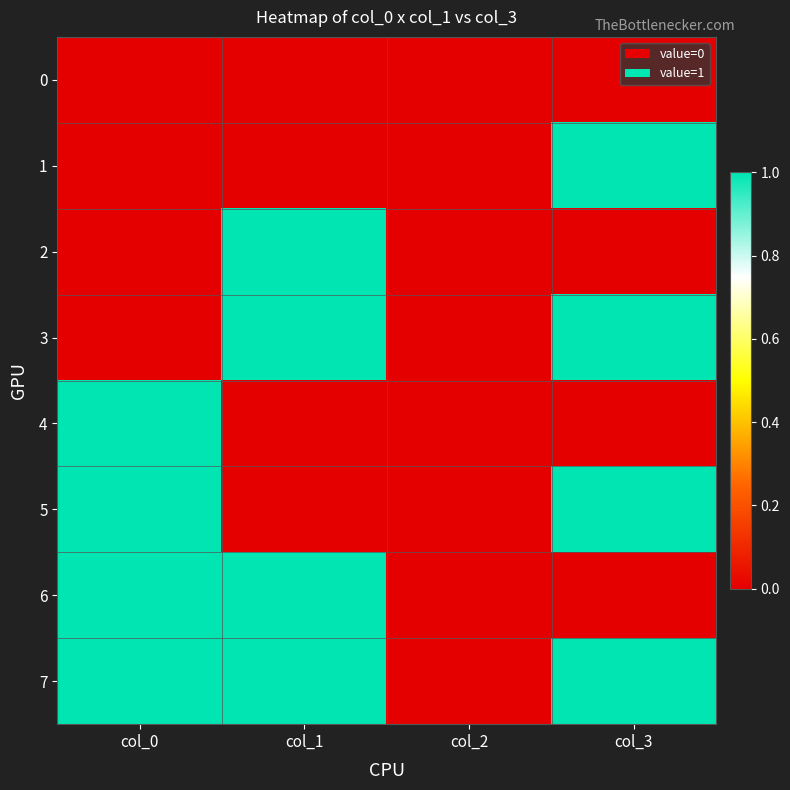

Between col_1 and col_2, which series saw the biggest shift?

2